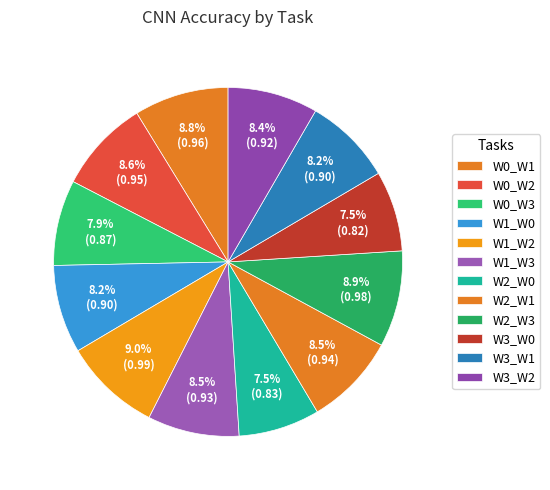

How many segments does this pie chart have?

12